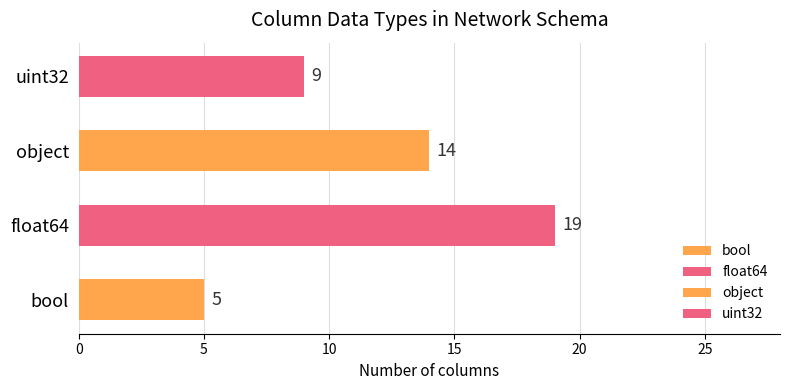

Where is the data nearest to the value 8?

uint32